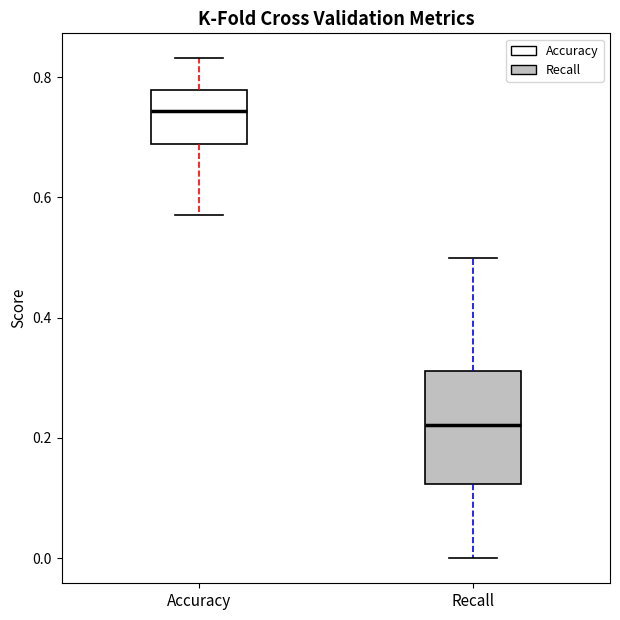

Where is the lower edge of the box for Recall on the y-axis? The values are not printed on the chart, so give them approximately, as read against the axis.

0.12